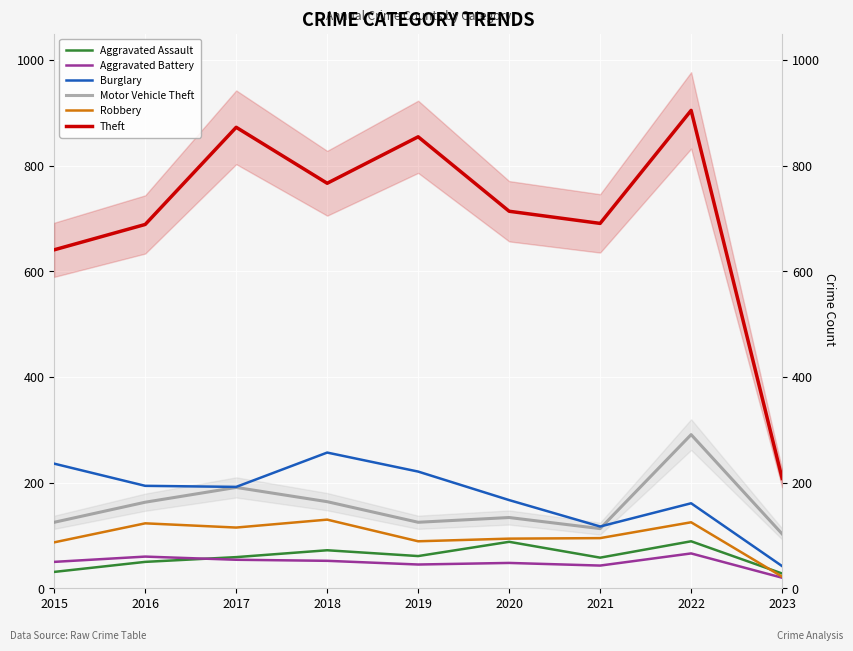

Rank the categories by Burglary value from highest to lowest.

2018, 2015, 2019, 2016, 2017, 2020, 2022, 2021, 2023